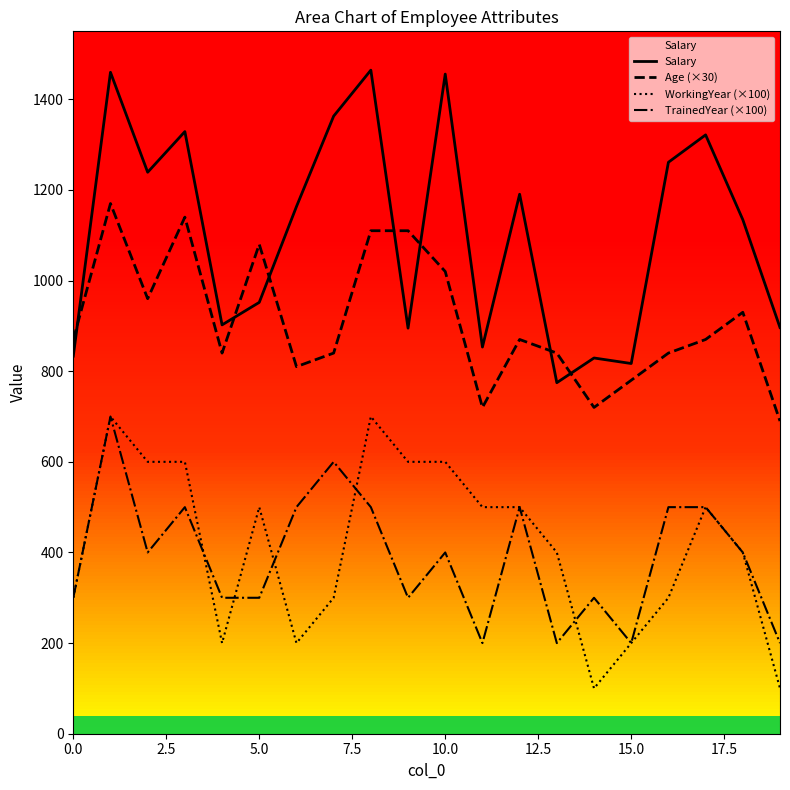

Does the chart have visible grid lines?

No